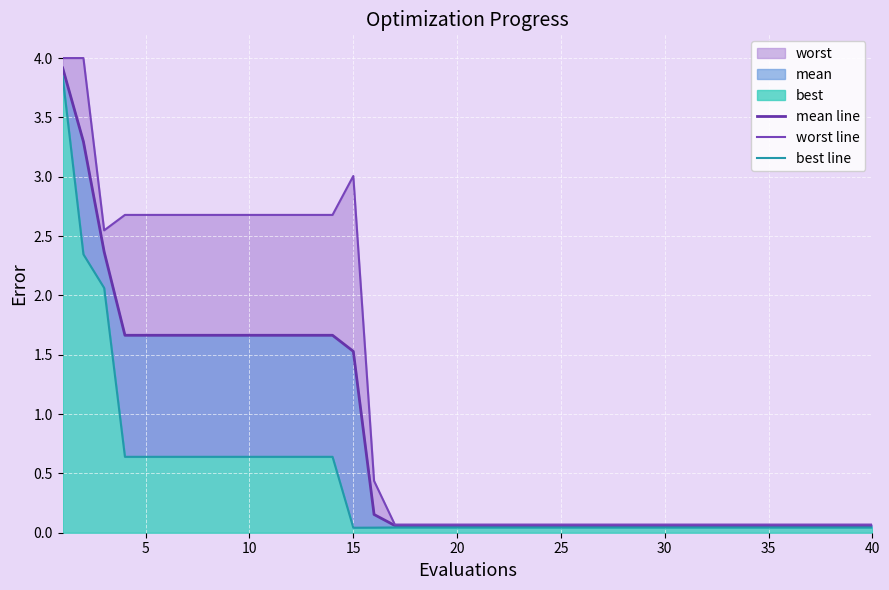

True or false: mean line and best line cross at least once.

False